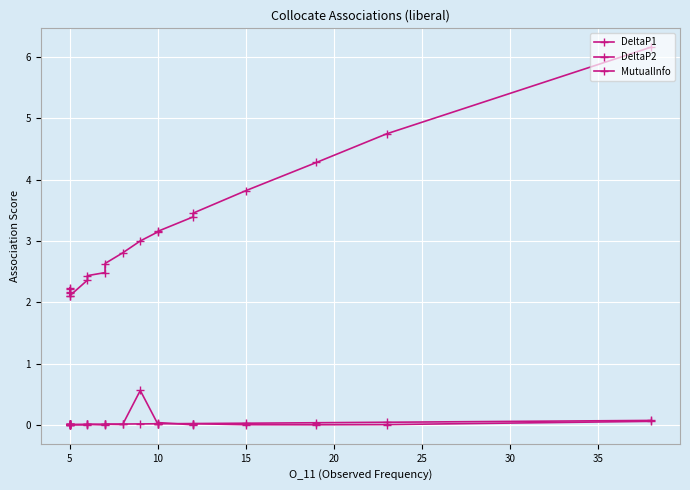

What are all the series names shown in the legend?

DeltaP1, DeltaP2, MutualInfo